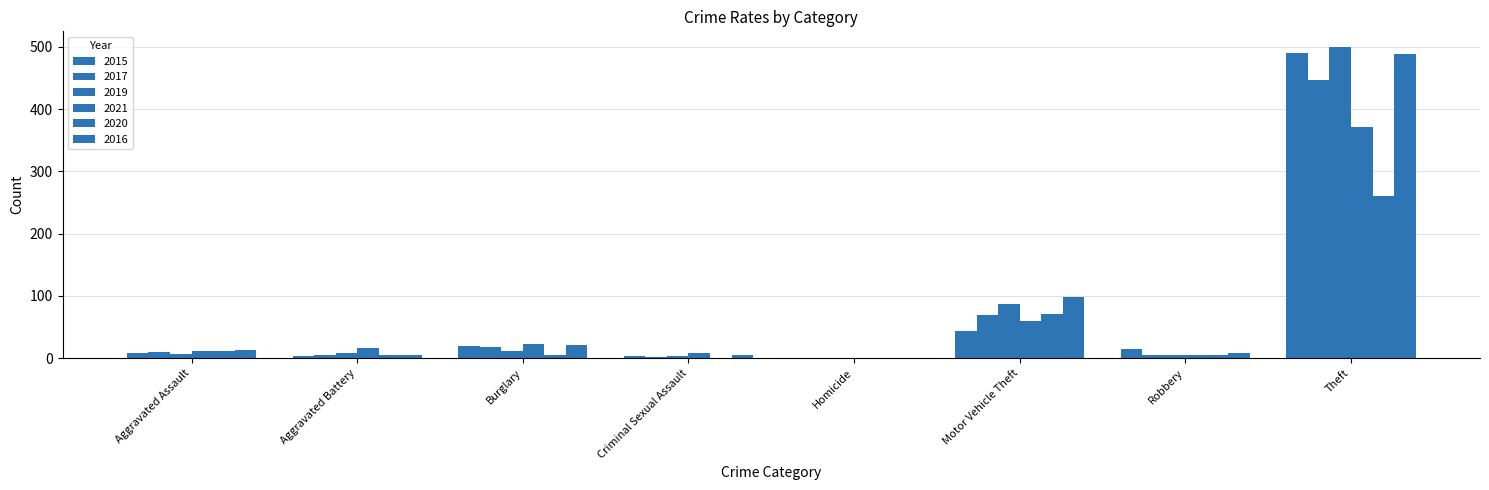

What is the sum of the 2019 values at Homicide and Aggravated Assault?

7